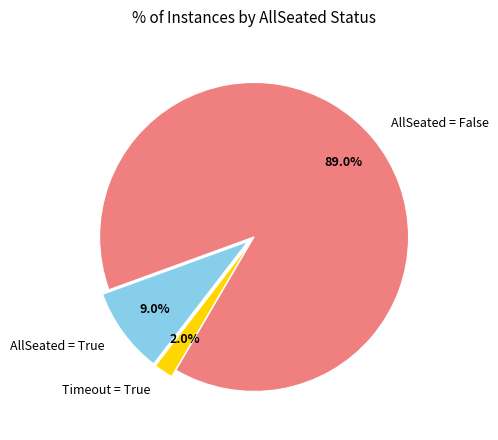

Which slice is the largest?

AllSeated = False